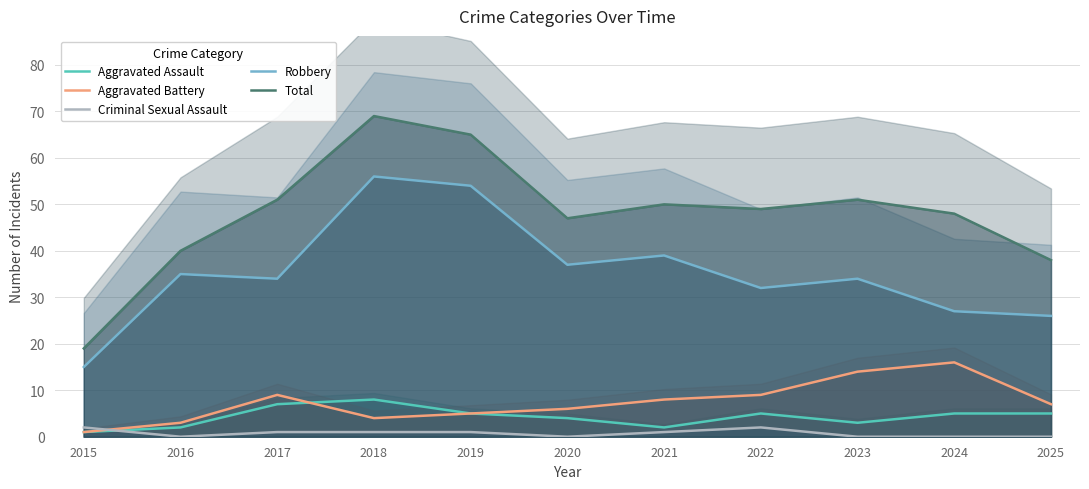

Reading left to right, list all the values displayed in this chart.

Aggravated Assault: 2015=1	2016=2	2017=7	2018=8	2019=5	2020=4	2021=2	2022=5	2023=3	2024=5	2025=5
Aggravated Battery: 2015=1	2016=3	2017=9	2018=4	2019=5	2020=6	2021=8	2022=9	2023=14	2024=16	2025=7
Criminal Sexual Assault: 2015=2	2016=0	2017=1	2018=1	2019=1	2020=0	2021=1	2022=2	2023=0	2024=0	2025=0
Robbery: 2015=15	2016=35	2017=34	2018=56	2019=54	2020=37	2021=39	2022=32	2023=34	2024=27	2025=26
Total: 2015=19	2016=40	2017=51	2018=69	2019=65	2020=47	2021=50	2022=49	2023=51	2024=48	2025=38